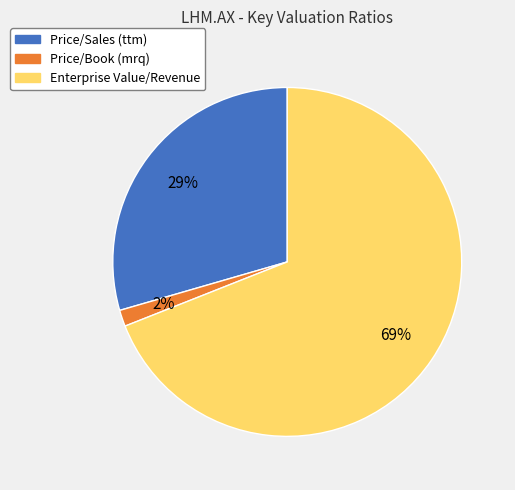

Between Price/Sales (ttm) and Price/Book (mrq), which is larger?

Price/Sales (ttm)